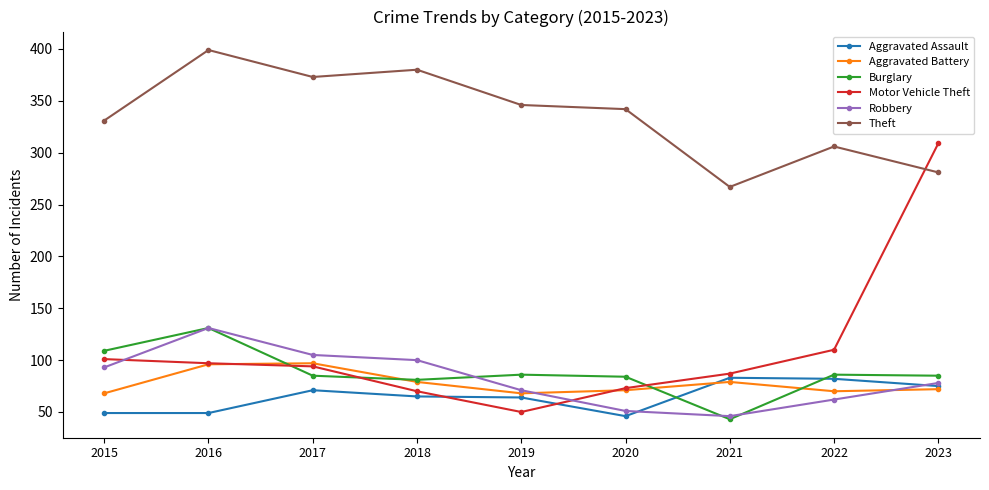

How many series are shown in this chart?

6